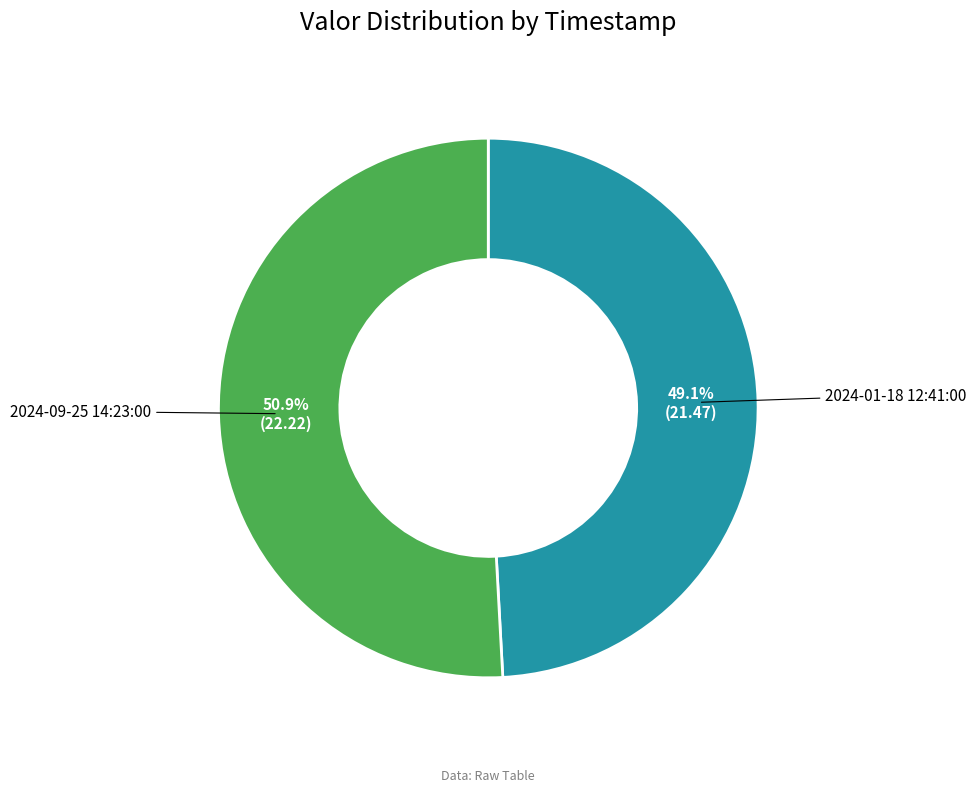

What percentage is NOT represented by 2024-01-18 12:41:00?

50.9%